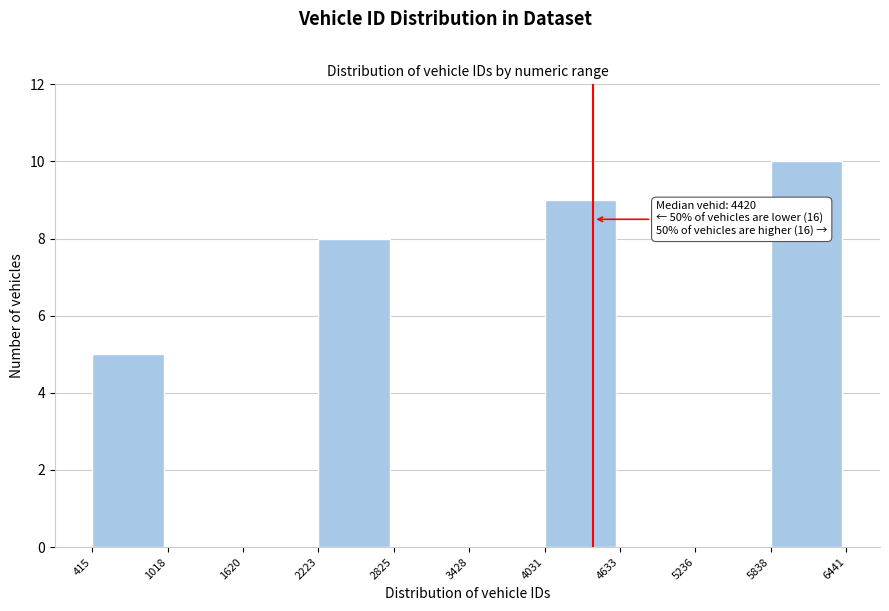

Which range on the x-axis has the tallest bar?

5838 to 6441